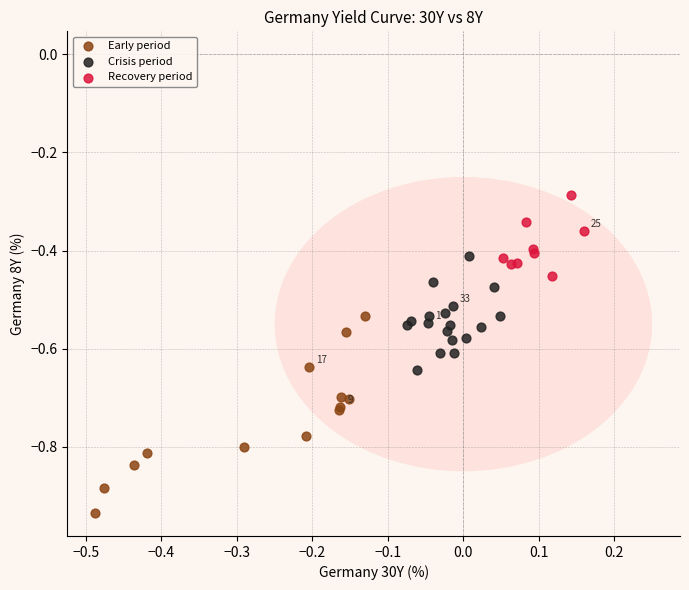

Which series contains the highest Y value?

Recovery period